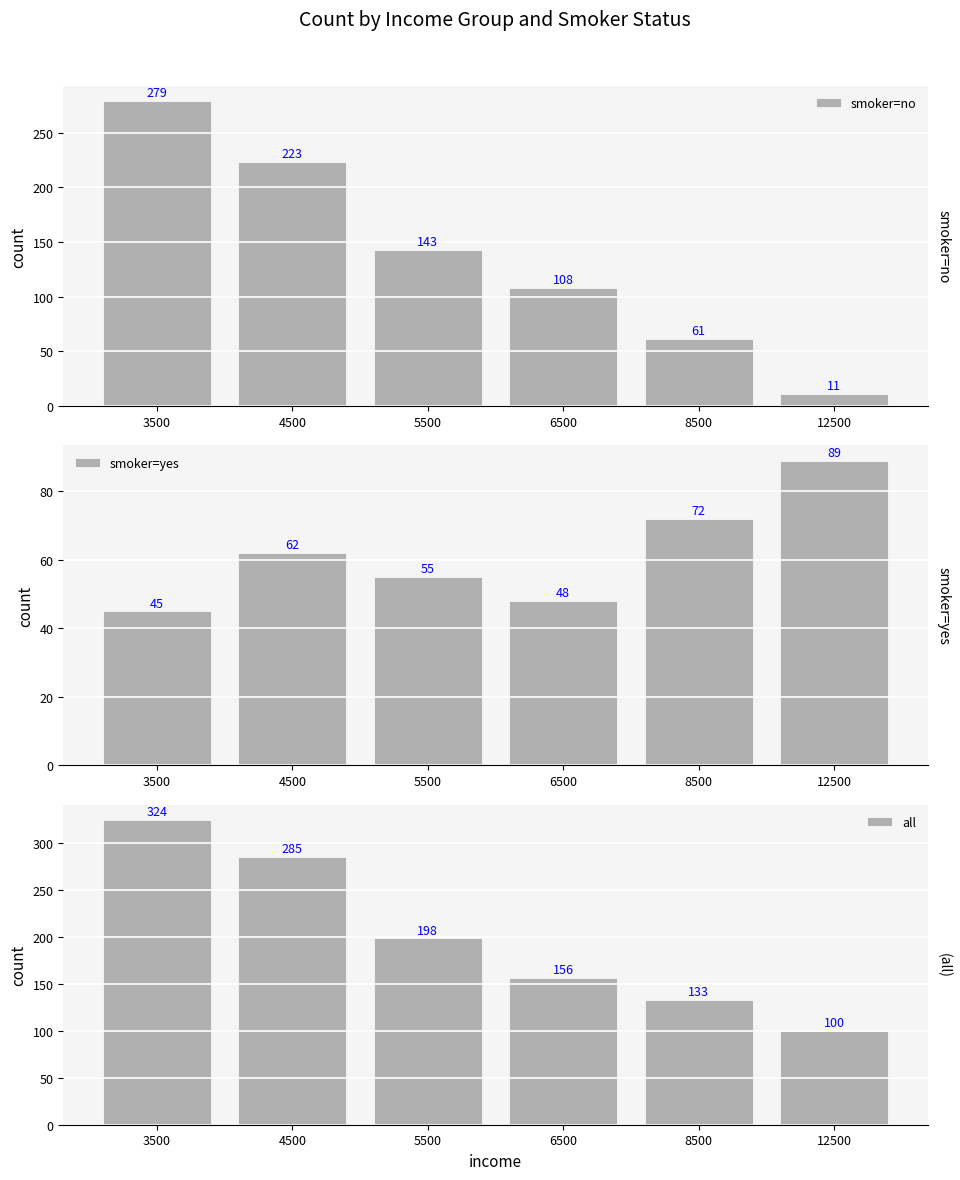

Between 3500 and 5500, which is larger?

3500